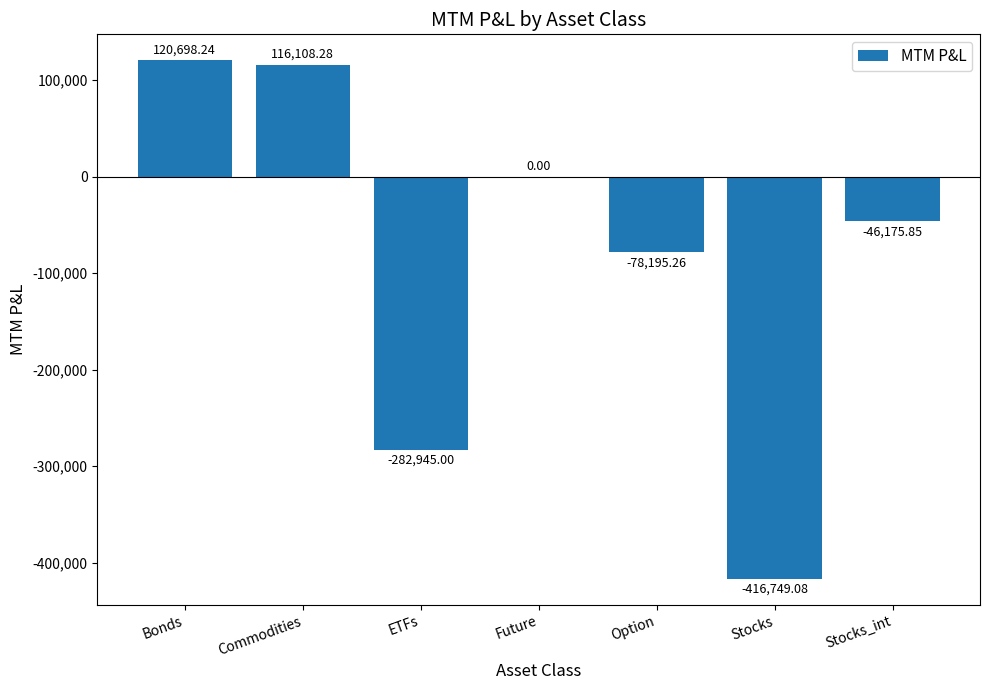

How many data points are above -46175?

3